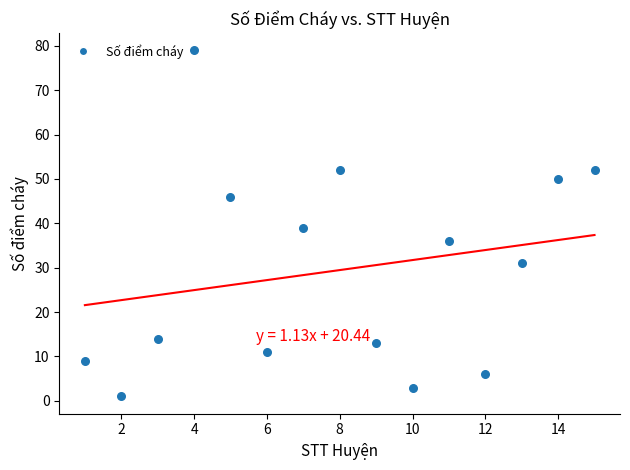

What is the range of Y values (max minus min)?

78